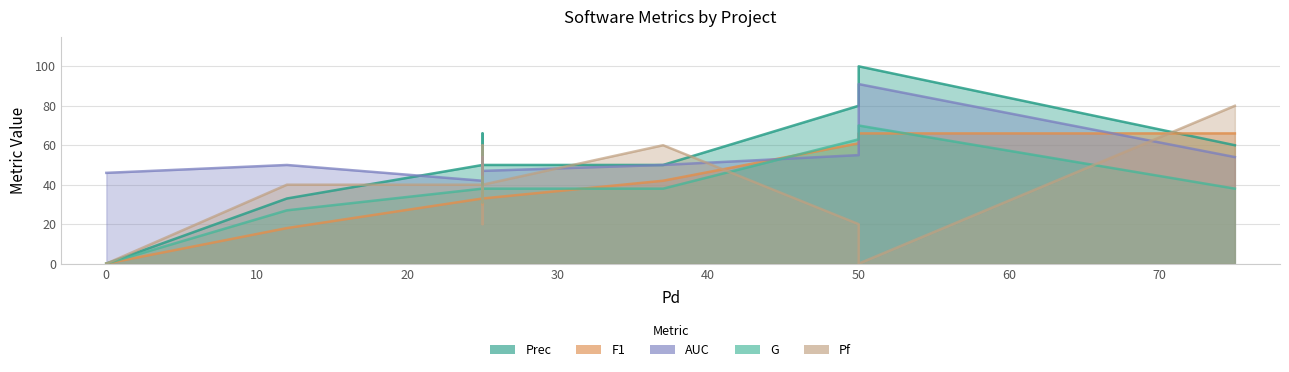

Which series has the largest total across all categories?

AUC